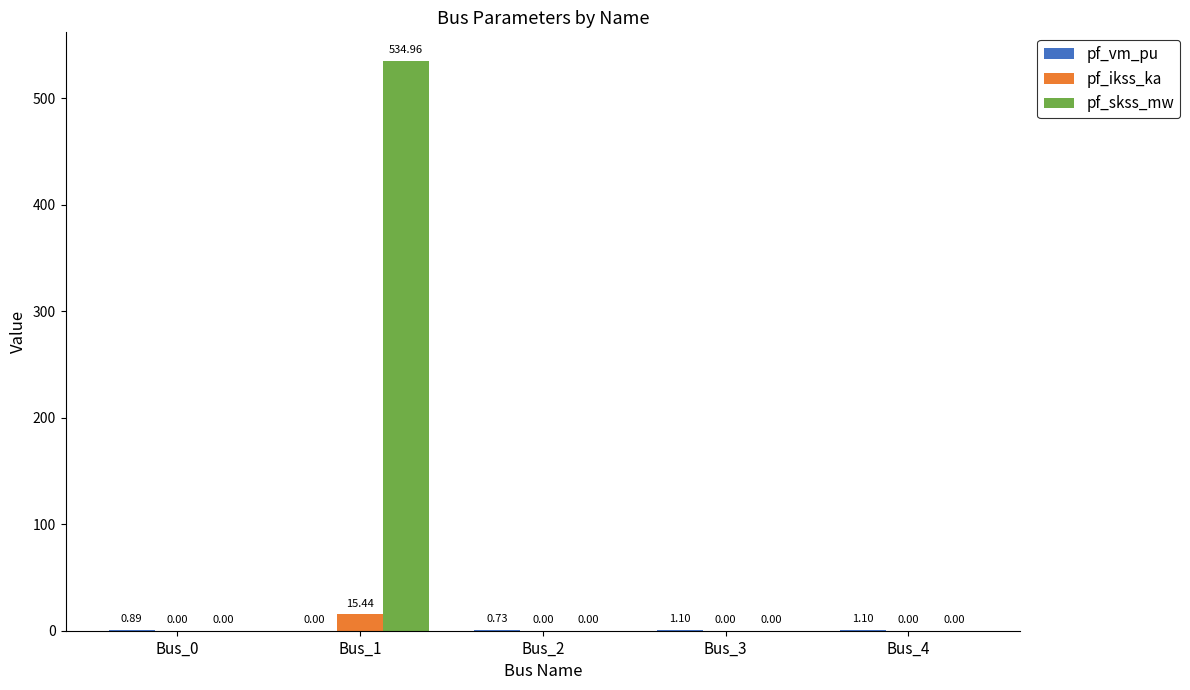

At which category is the sum across all series the highest?

Bus_1